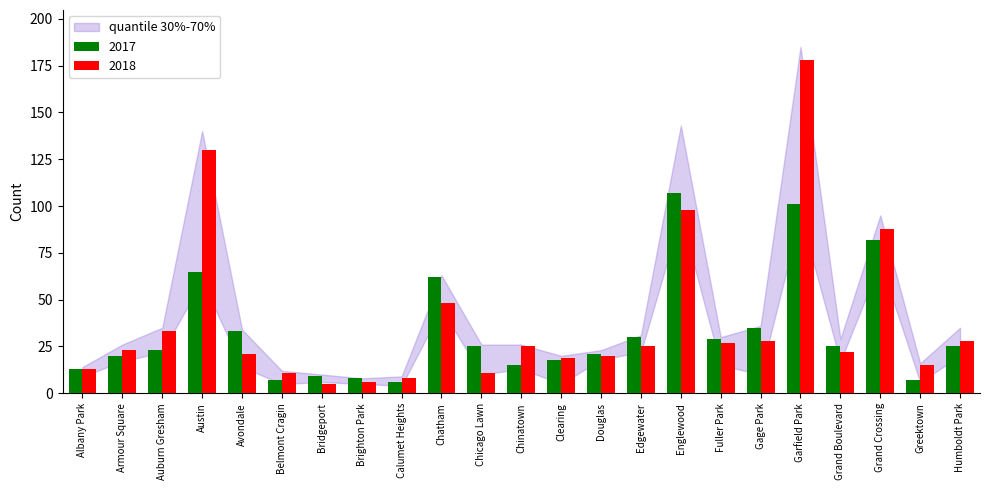

What is the difference between the 2017 values at Clearing and Albany Park?

5